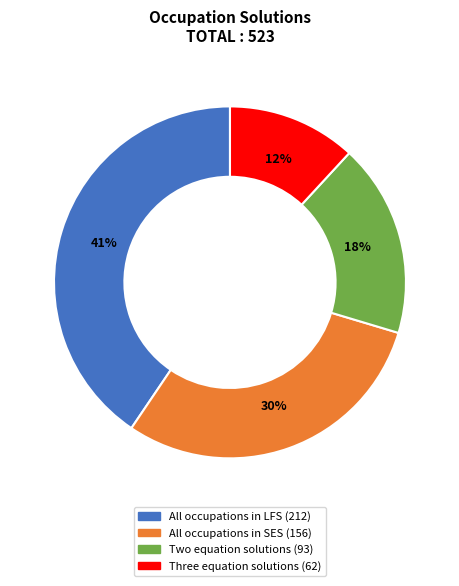

Which category has the smallest portion of the pie?

Three equation solutions